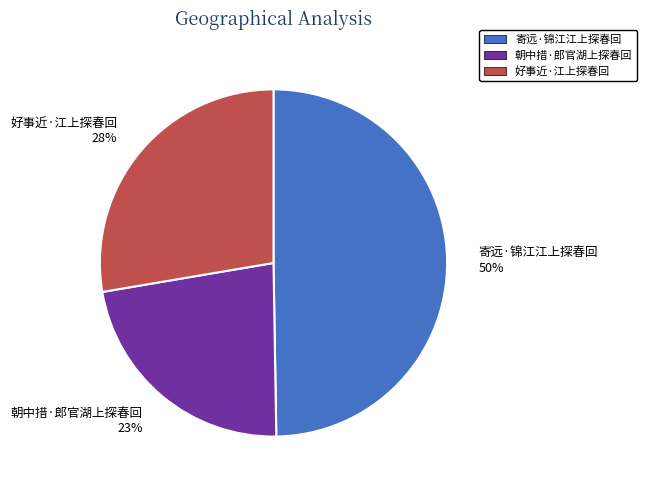

Rank the categories by value from highest to lowest.

寄远·锦江江上探春回, 好事近·江上探春回, 朝中措·郎官湖上探春回